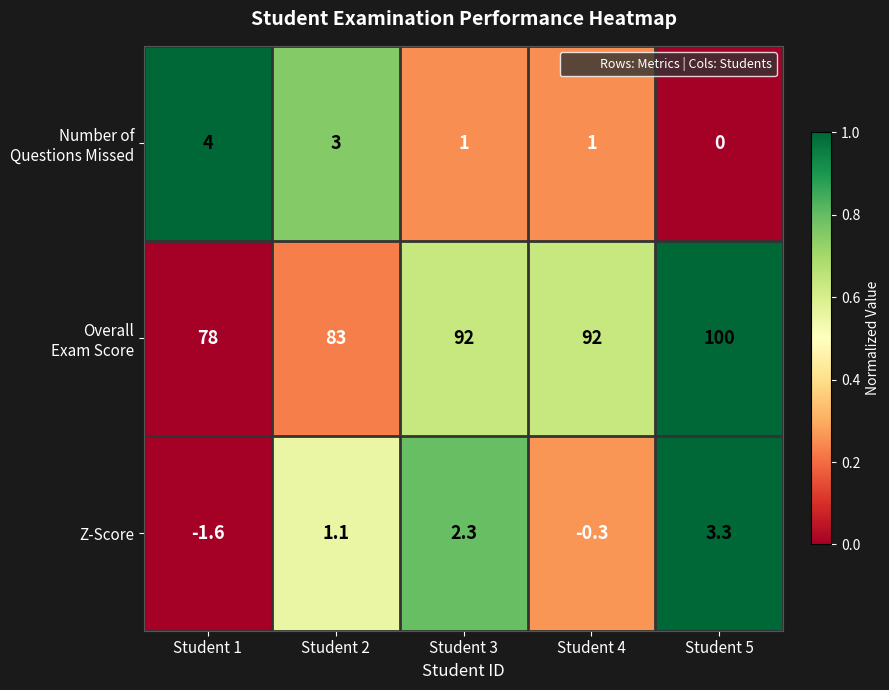

List the labels in order of Z-Score value, largest first.

Student 5, Student 3, Student 2, Student 4, Student 1